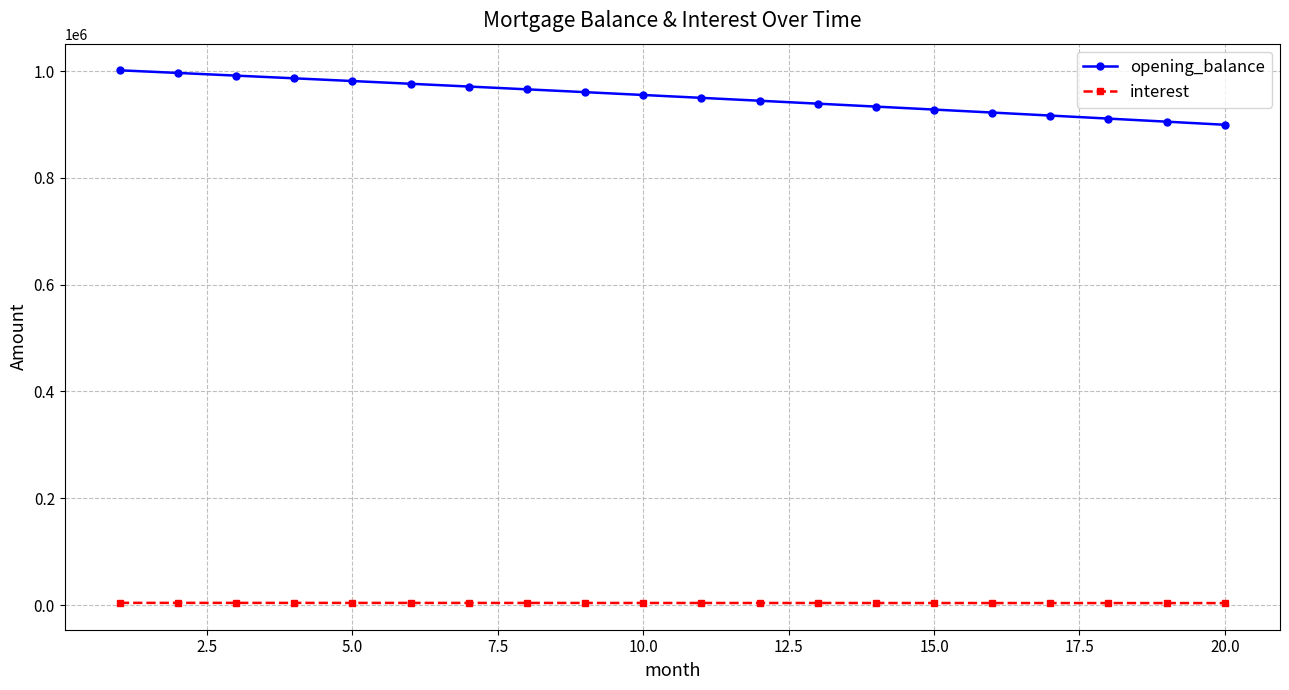

What is the maximum value for interest?

4172.9